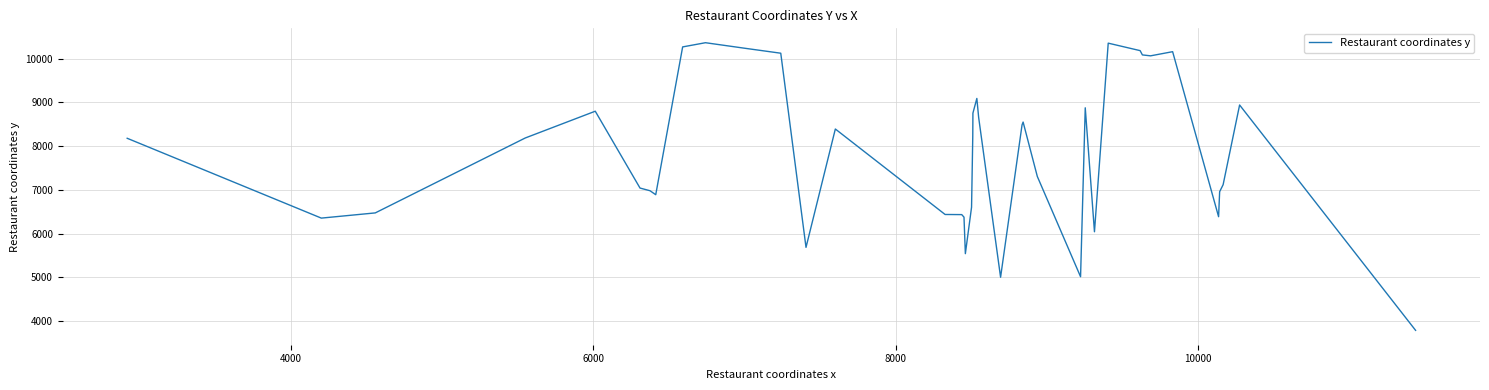

Does the chart have visible grid lines?

Yes